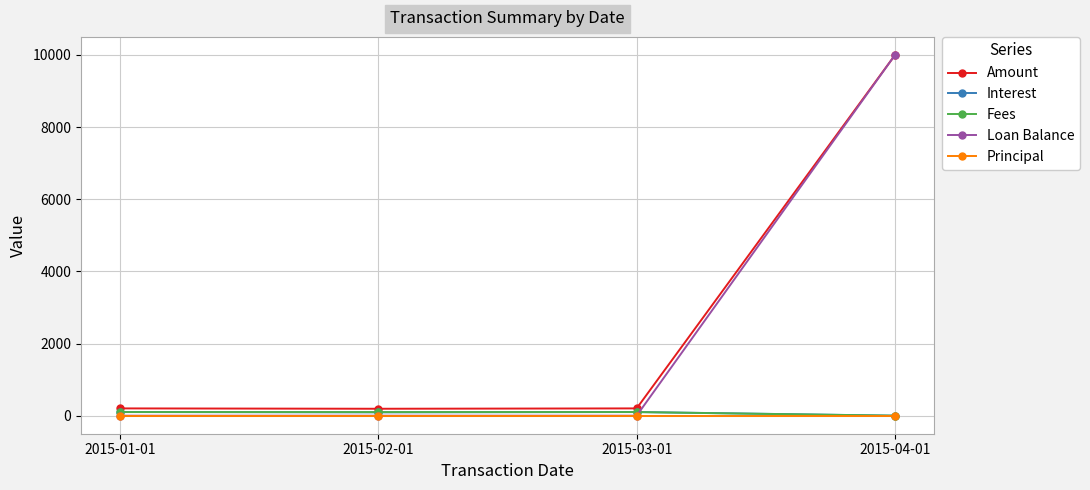

What is the label of the 3rd point from the left?

2015-03-01